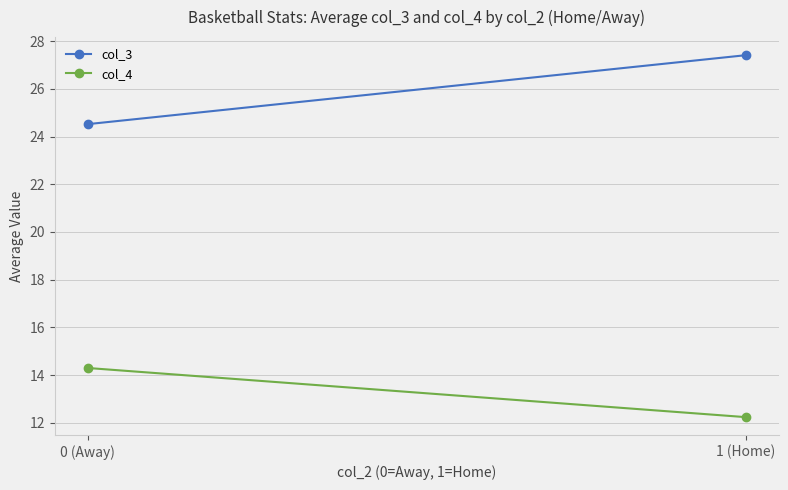

What is the average value of the col_4 series?

13.3